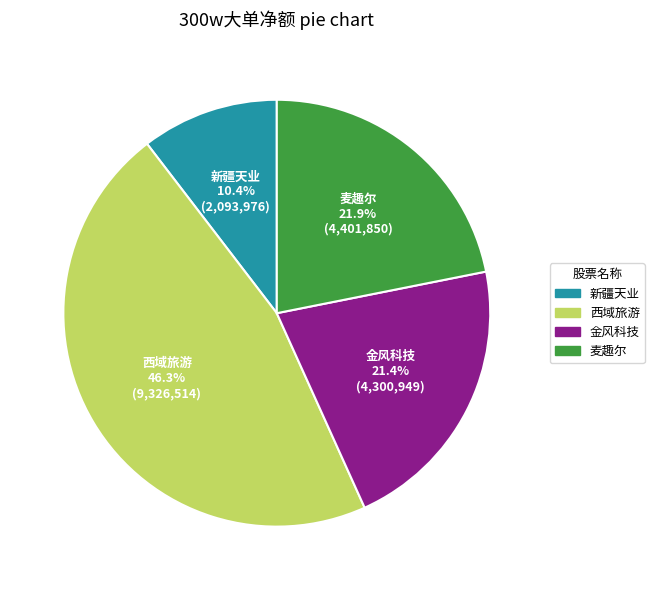

Is there a majority slice in this chart?

No